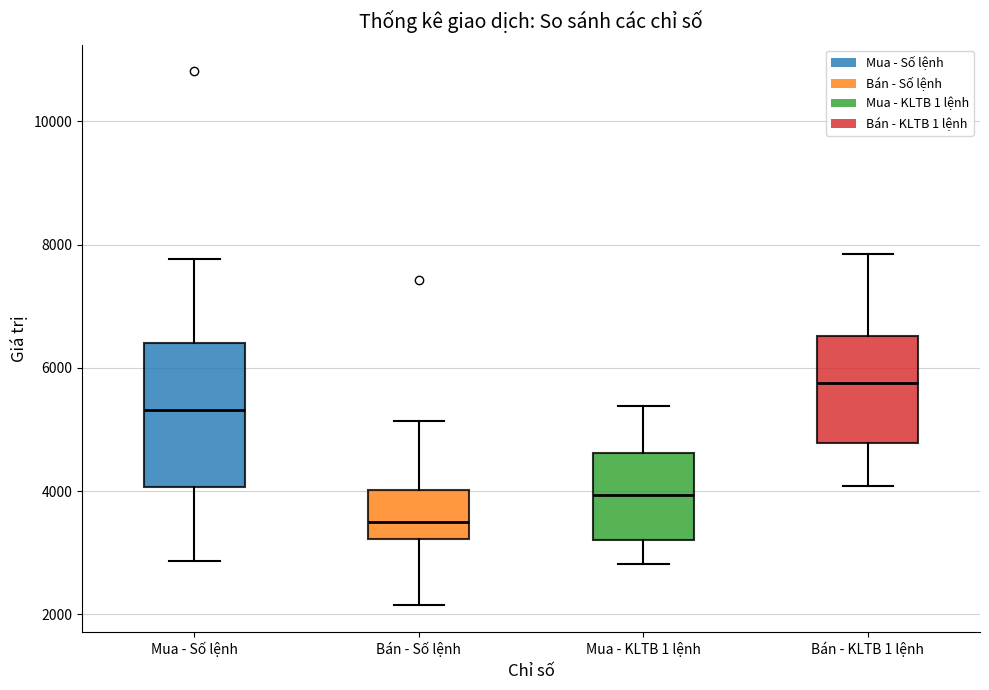

Comparing the boxes themselves (not the whiskers), which one is the tallest?

Mua - Số lệnh